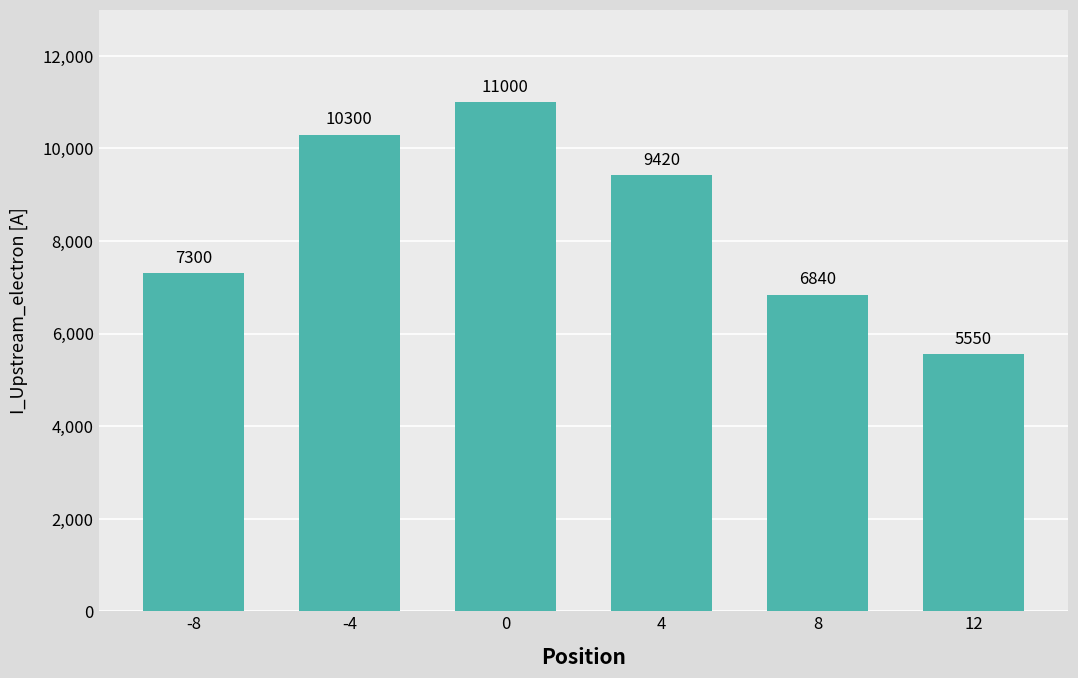

Rank the categories by value from highest to lowest.

0, -4, 4, -8, 8, 12